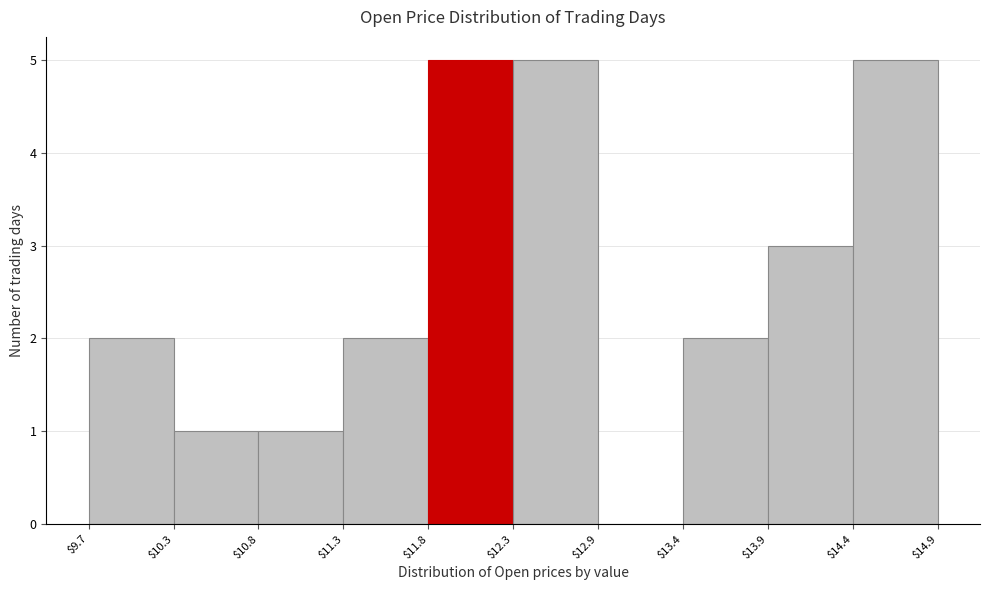

Reading left to right, transcribe this chart: for each bar, give the range it covers on the x-axis and its height. The values are not printed on the chart, so give them approximately, as read against the axis.

$9.7 to $10.3: 2
$10.3 to $10.8: 1
$10.8 to $11.3: 1
$11.3 to $11.8: 2
$11.8 to $12.3: 5
$12.3 to $12.9: 5
$12.9 to $13.4: 0
$13.4 to $13.9: 2
$13.9 to $14.4: 3
$14.4 to $14.9: 5